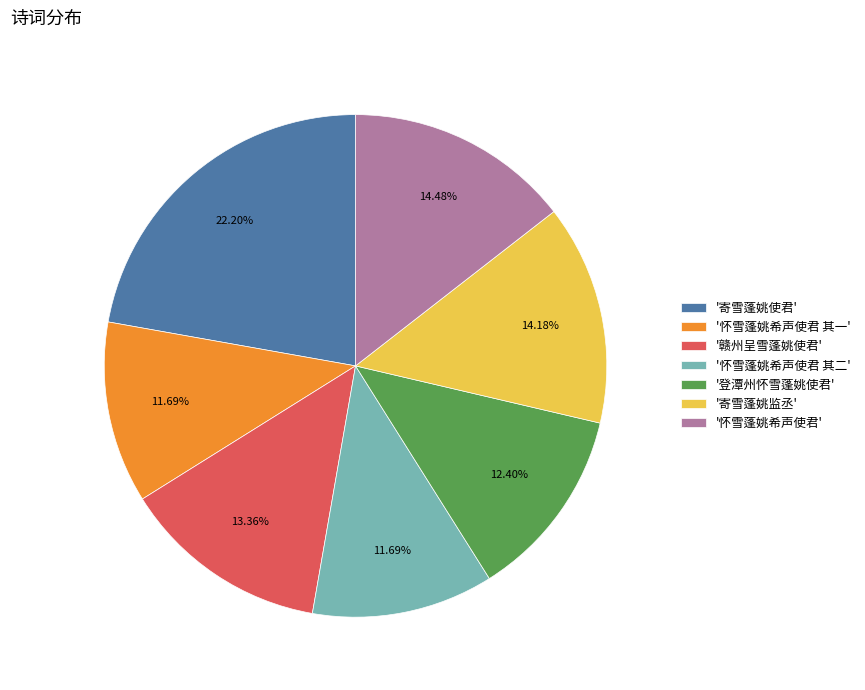

What is the ratio of the value at '怀雪蓬姚希声使君' to the value at '登潭州怀雪蓬姚使君'?

1.2